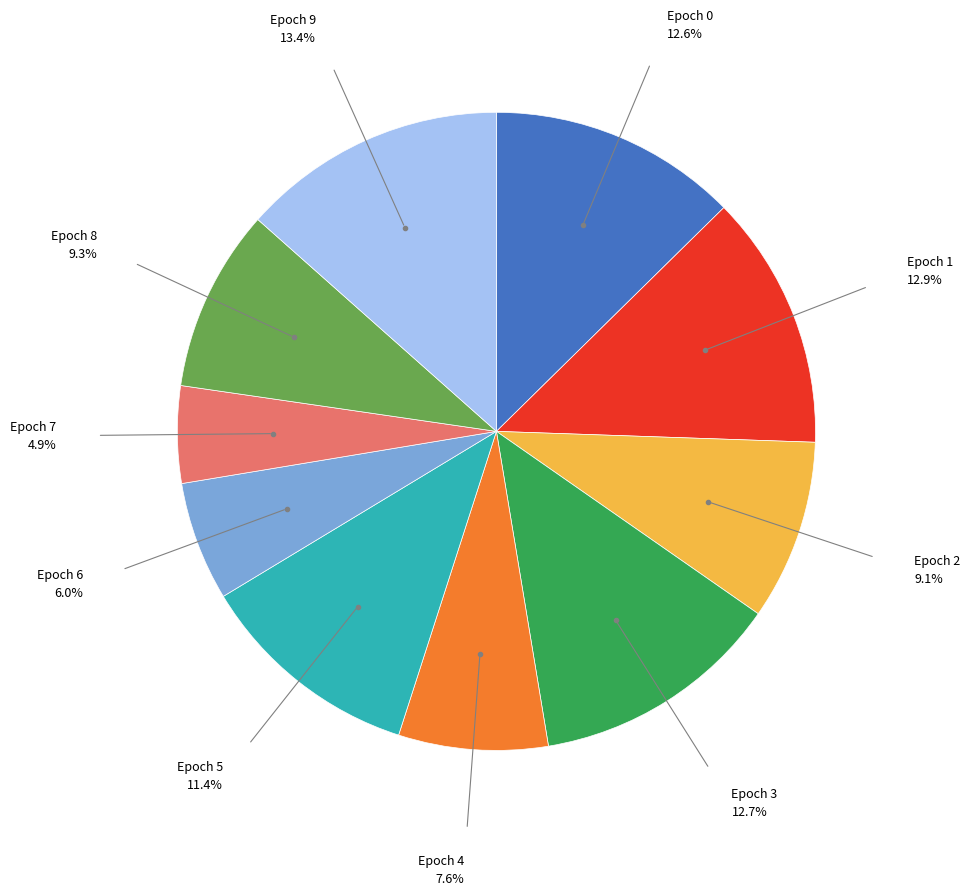

Does any single category account for the majority?

No